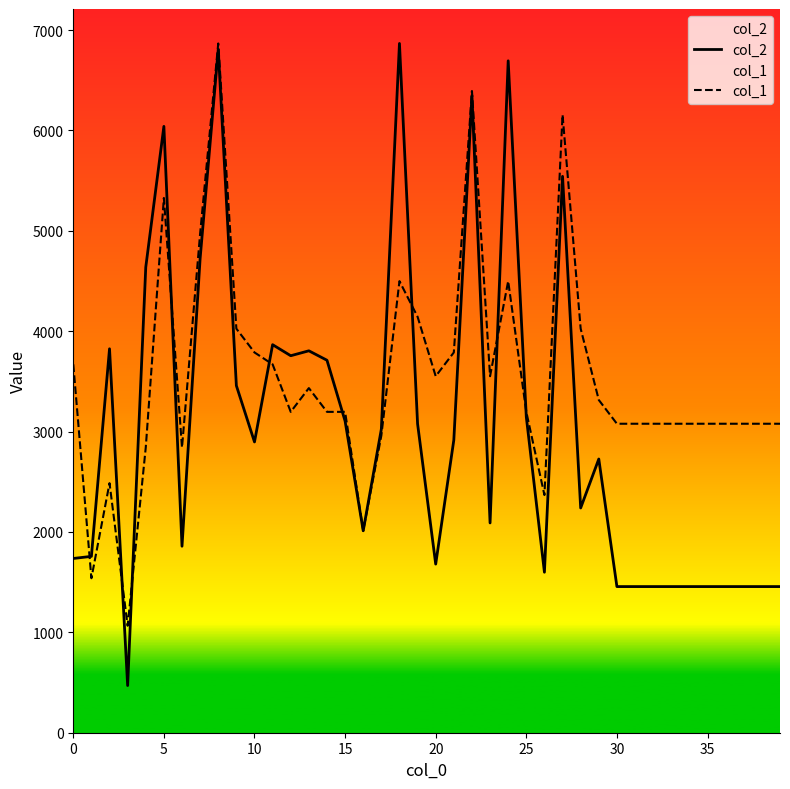

What is the spread (max minus min) of values at 25?

50.7